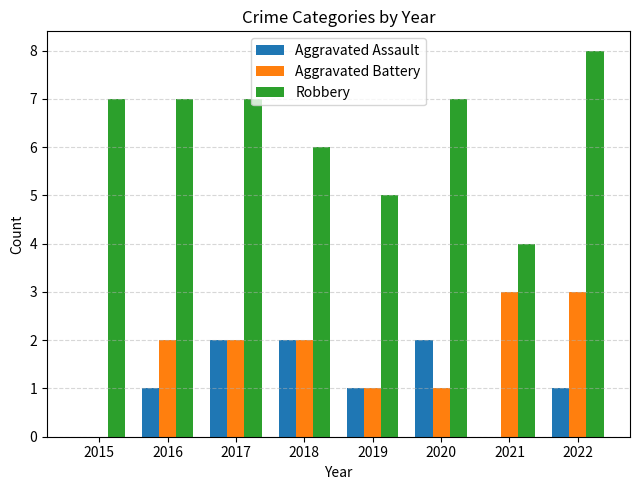

At which category is the sum across all series the highest?

2022